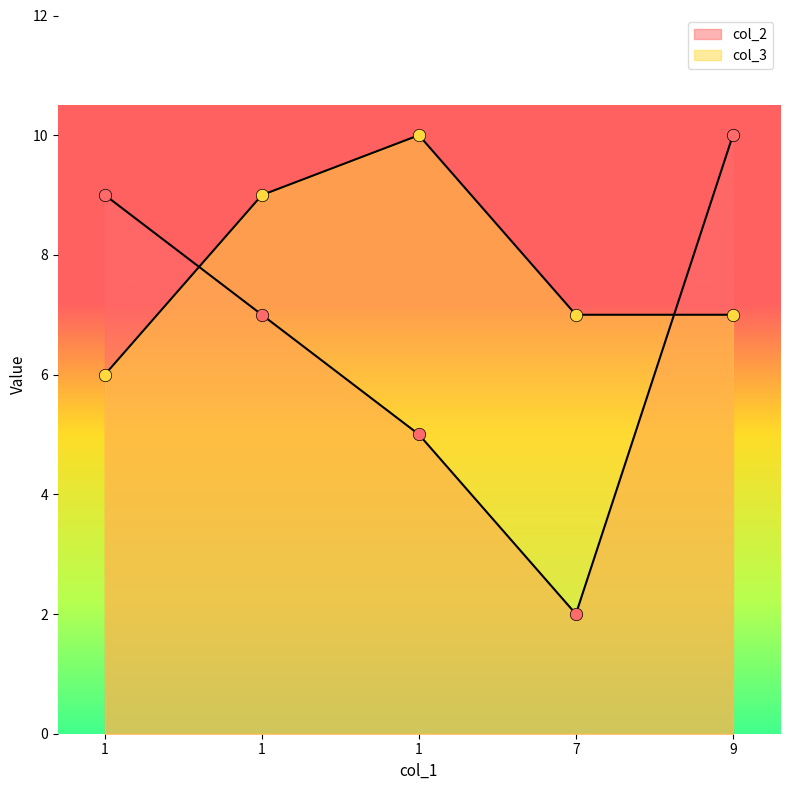

Is the value of col_2 at 1 greater than the value of col_3 at 1?

Yes